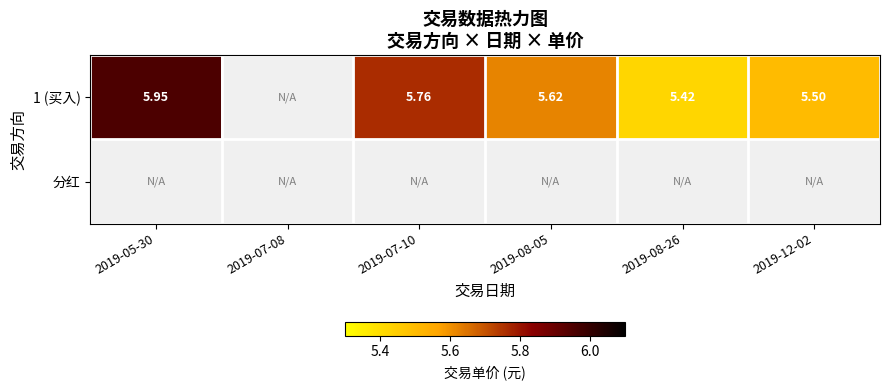

At 2019-08-26, list the series in order from largest to smallest.

1 (买入), 分红